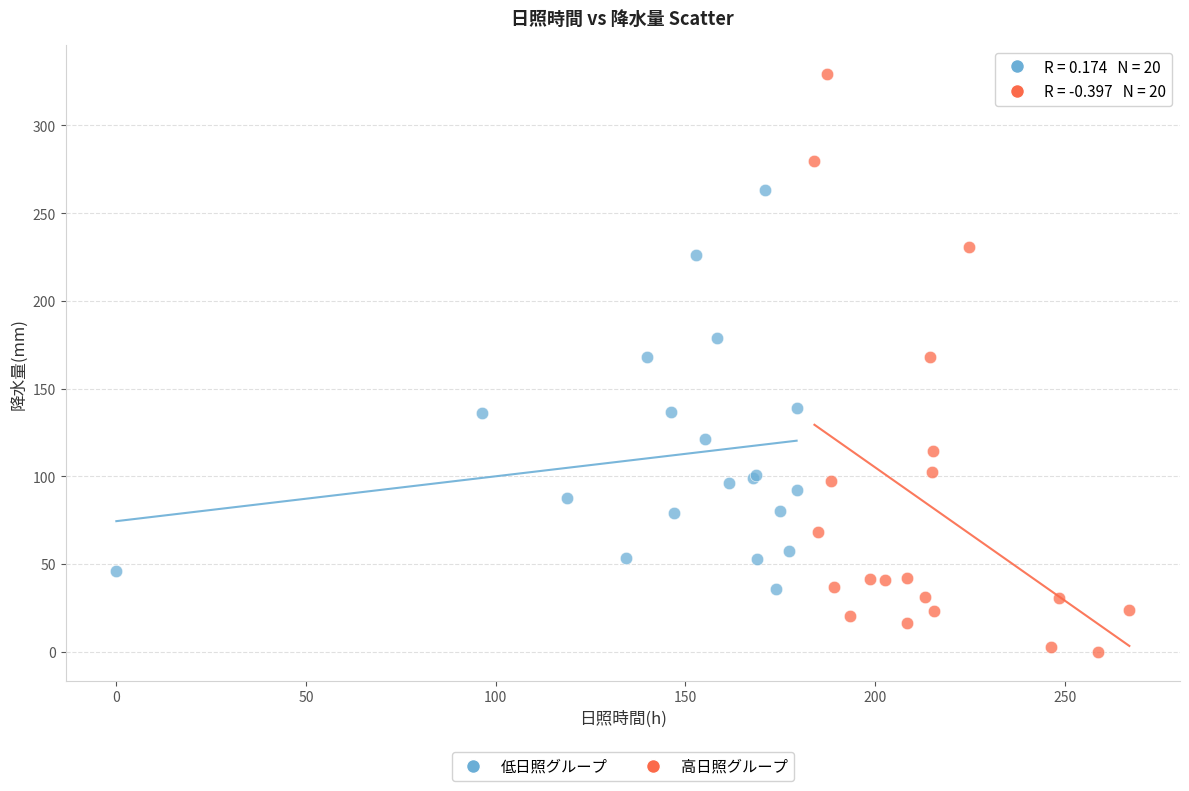

Which series contains the lowest Y value?

高日照グループ